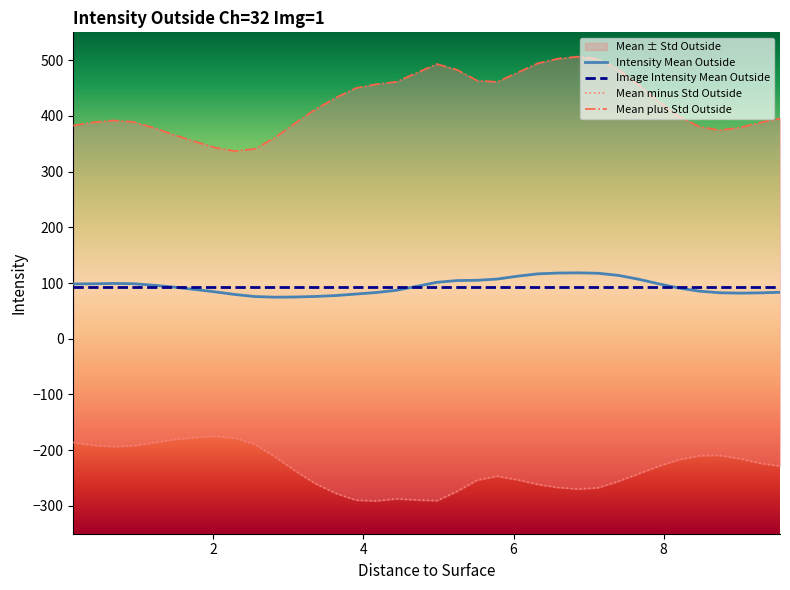

What is the minimum value for Intensity Mean Outside?

74.6